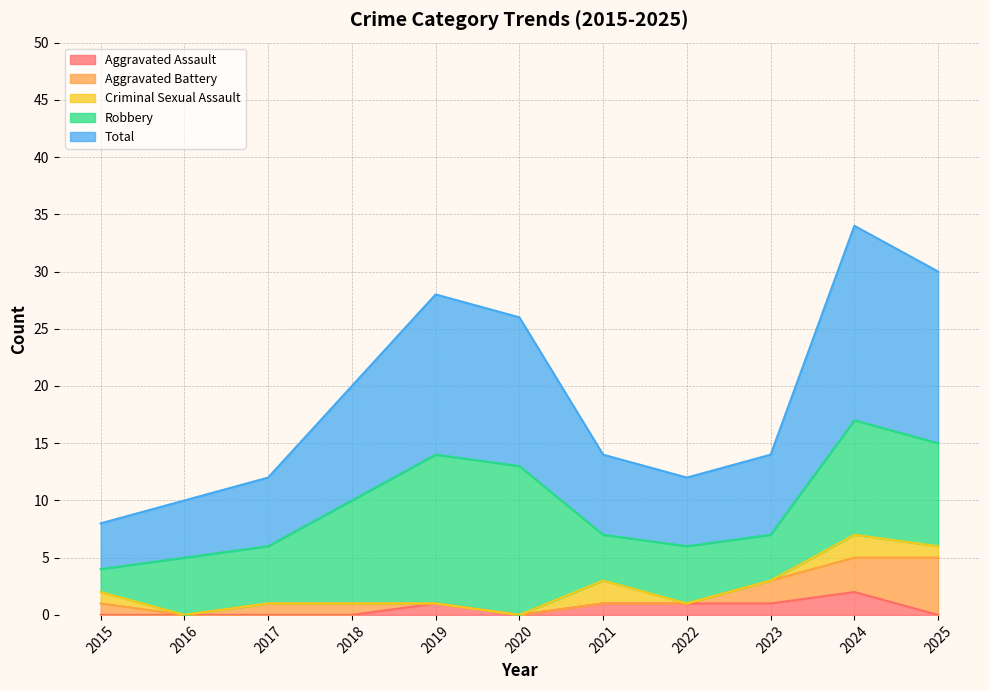

Between 2017 and 2021, which is larger?

2021